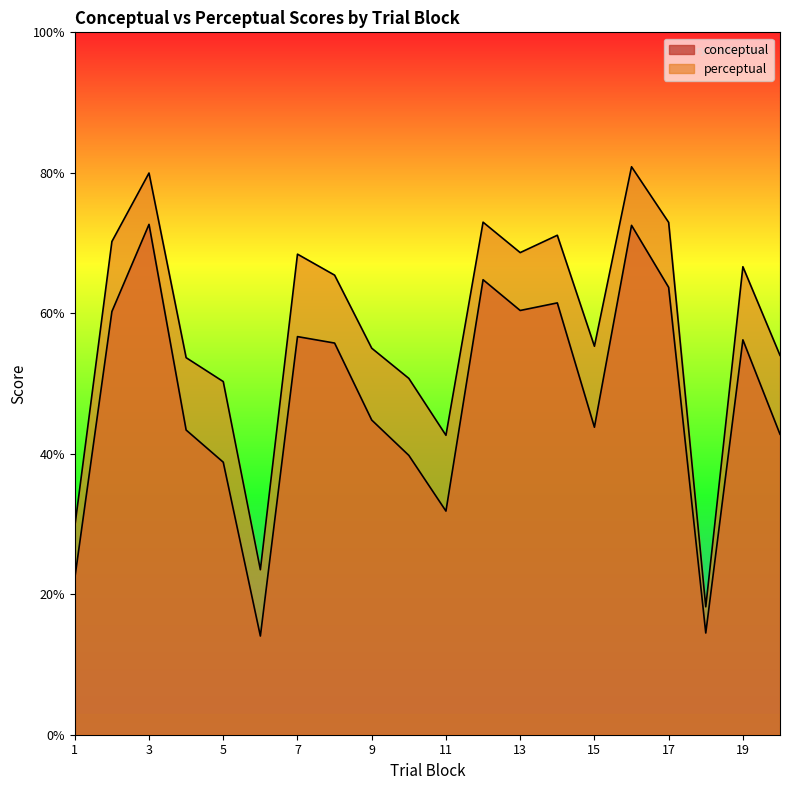

List the labels in order of conceptual value, smallest first.

6, 18, 1, 11, 5, 10, 20, 4, 15, 9, 8, 19, 7, 2, 13, 14, 17, 12, 16, 3